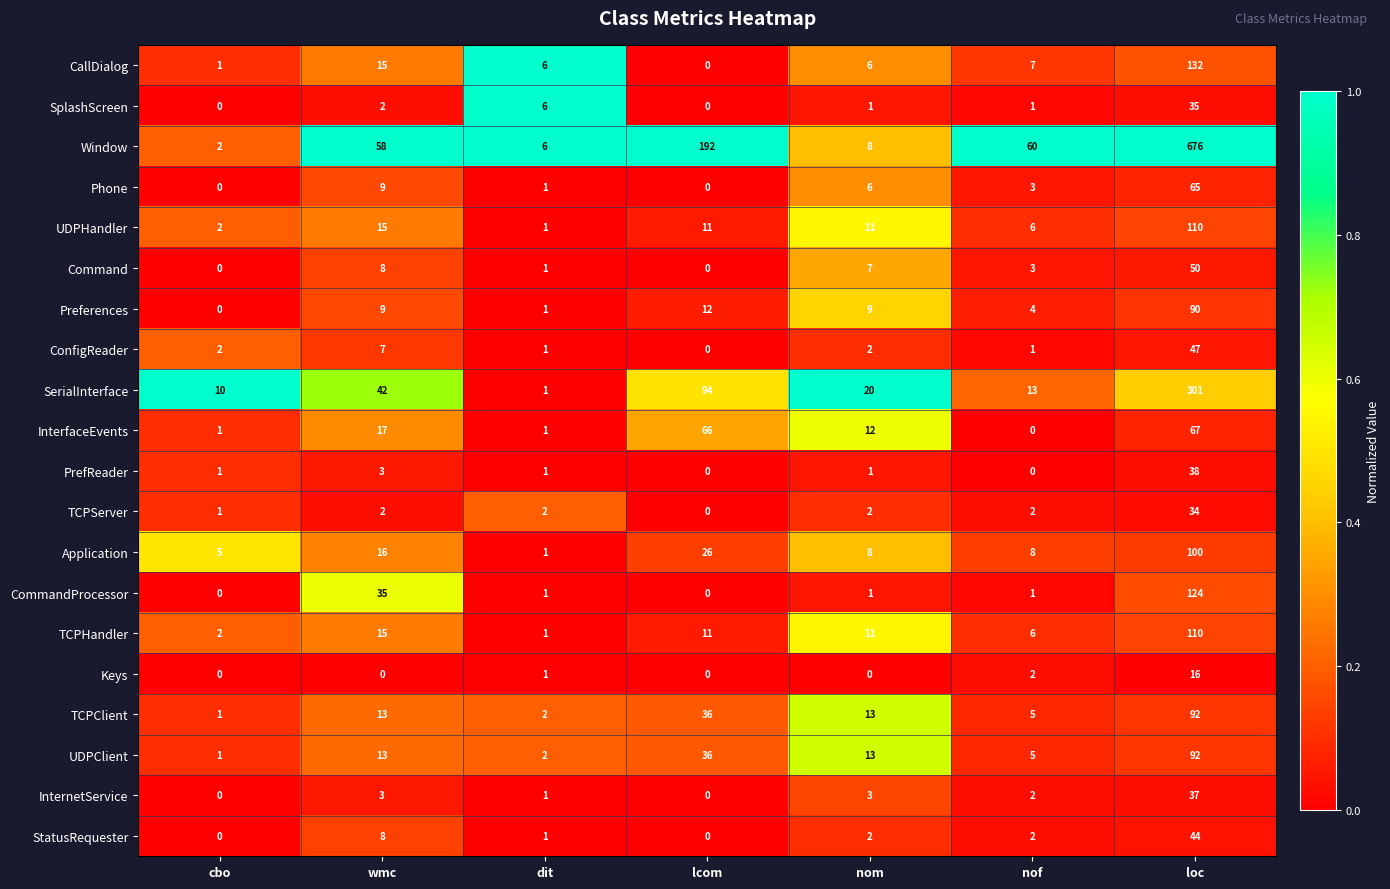

How many values in Preferences are above zero?

6